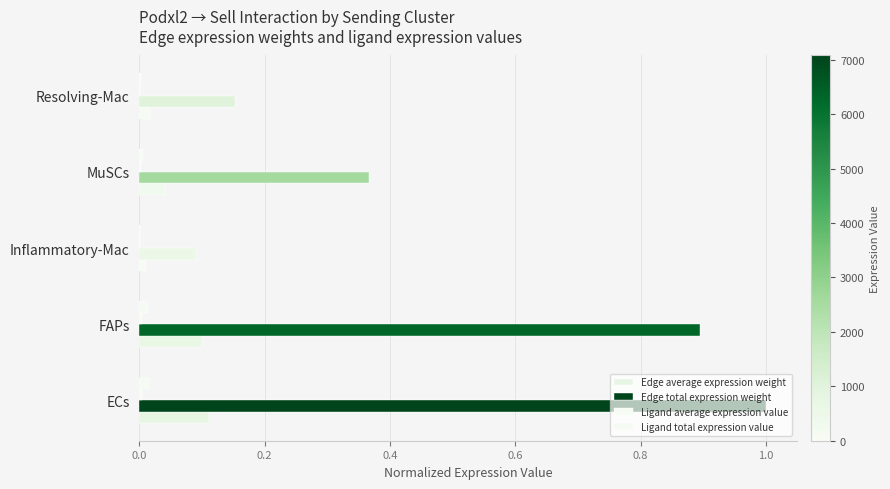

What is the value of the Edge total expression weight bar at the 3rd from the left?

0.1